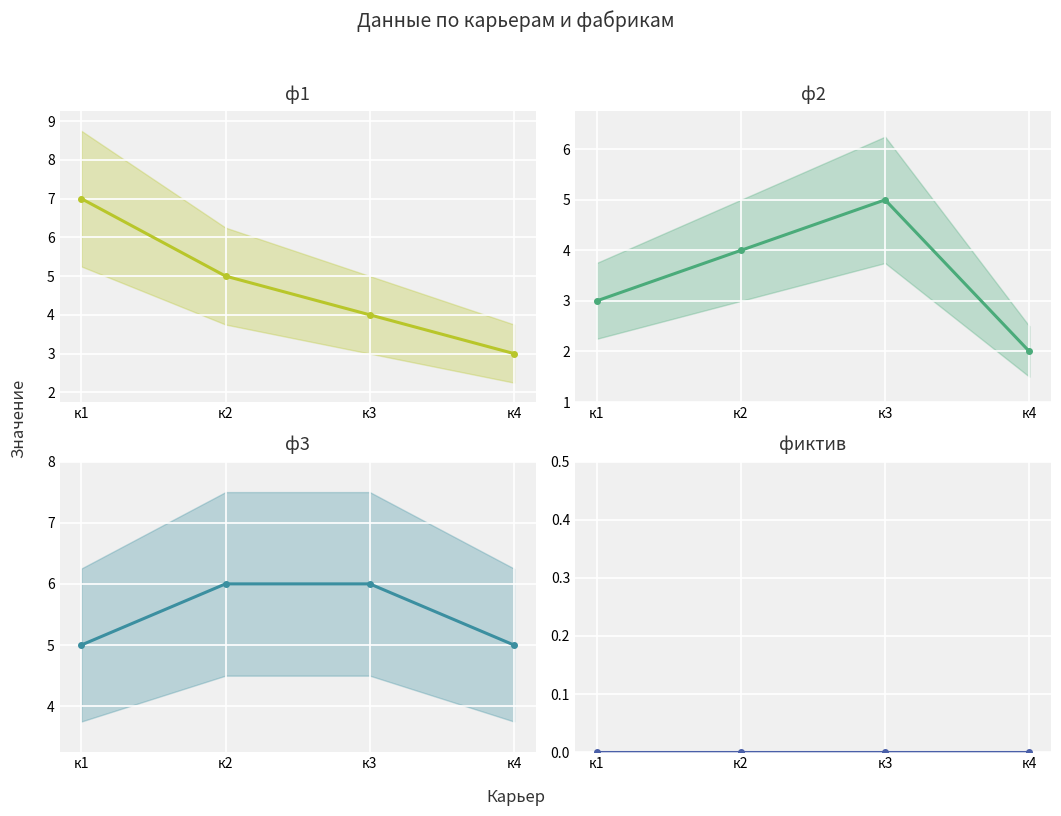

True or false: фиктив and ф2 intersect in this chart.

False